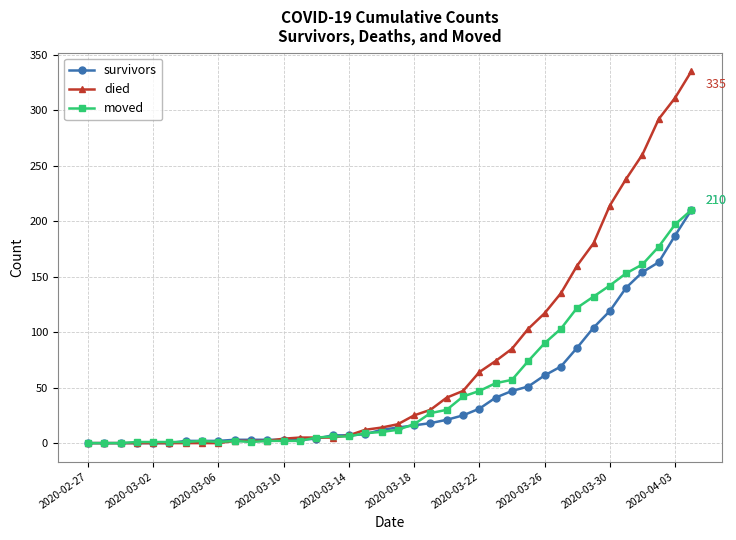

Which series has the largest total across all categories?

died